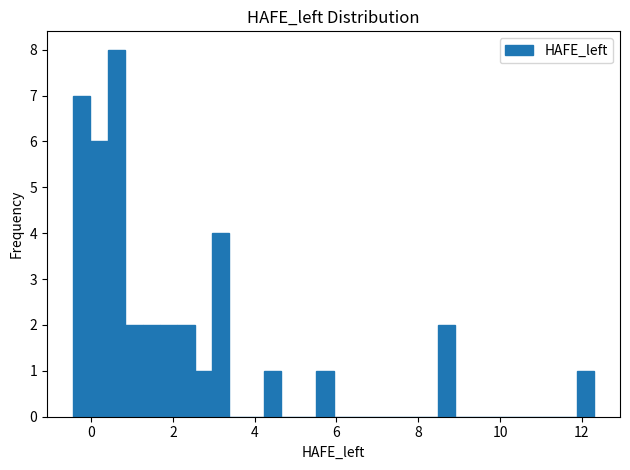

Around what value on the x-axis is the tallest bar? Give the approximate position of its centre, as read against the axis.

0.6